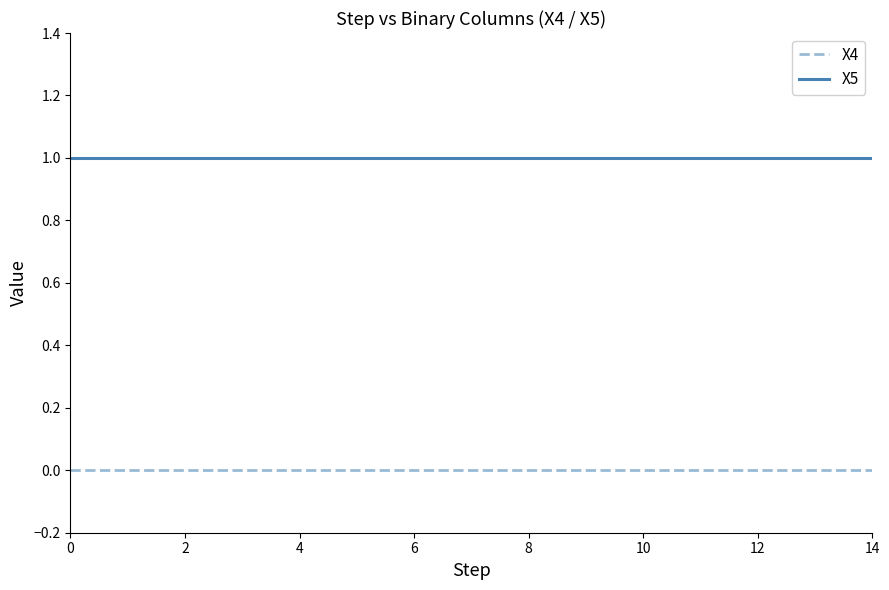

List the series in order of their overall mean, lowest first.

X4, X5